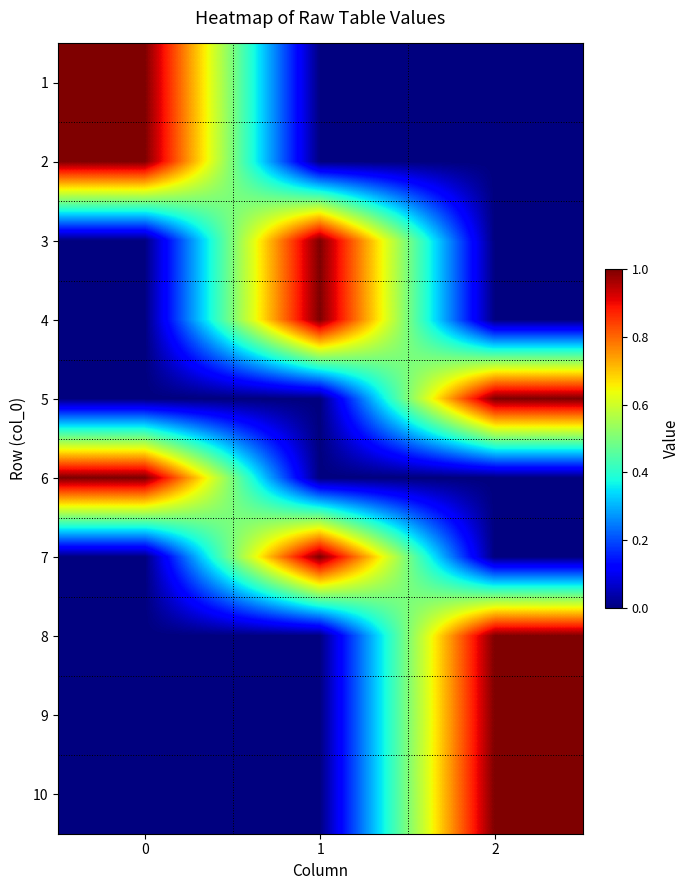

How many categories are shown in the chart?

3